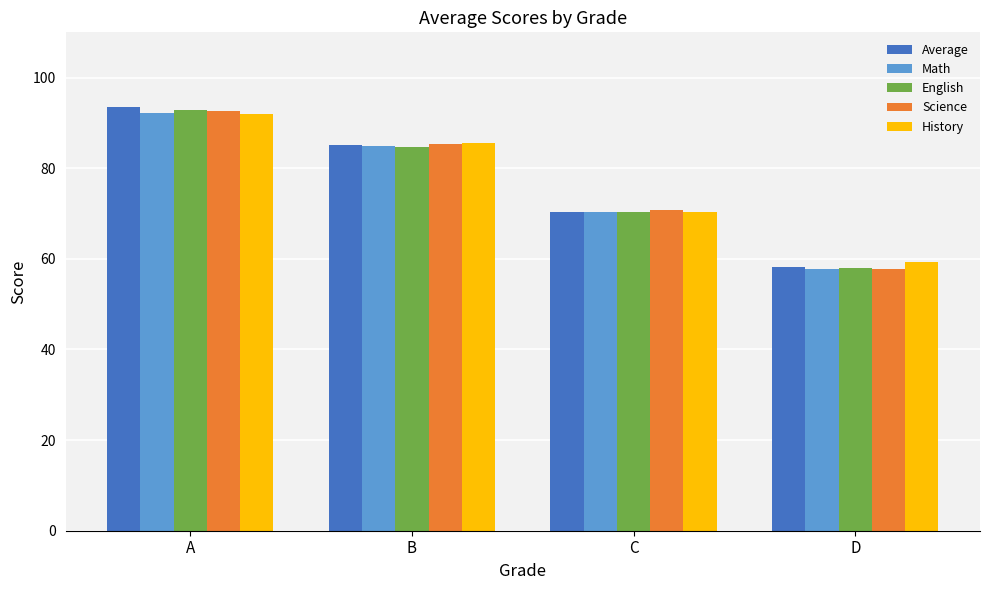

What is the sum of the English values at A and B?

177.6